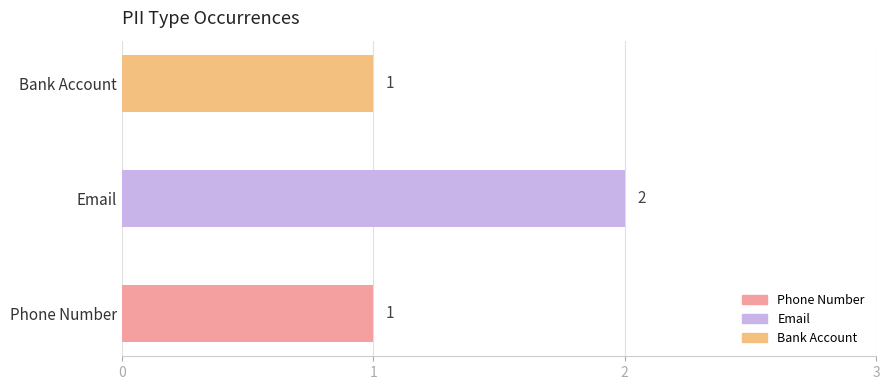

What is the ratio of the value at Phone Number to the value at Email?

0.5